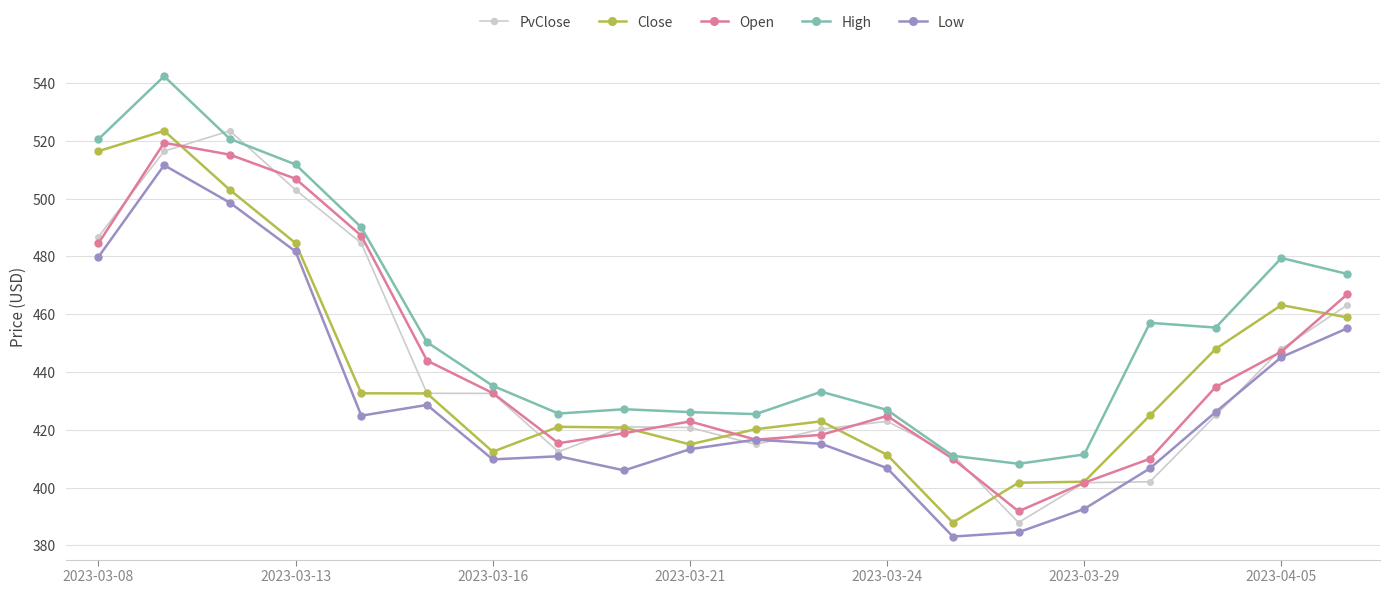

What is the minimum value for Close?

387.9